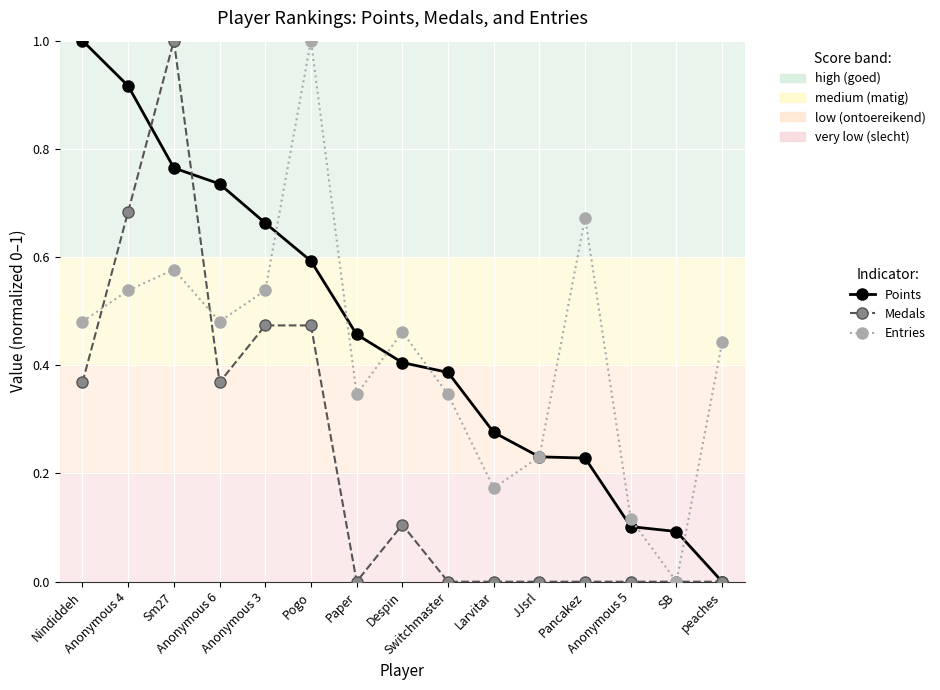

How many lines are shown in the chart?

3